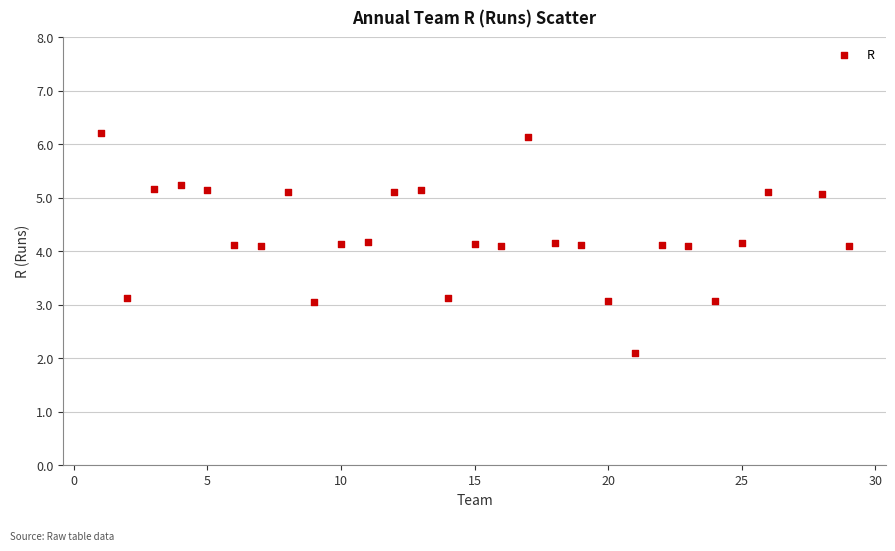

What is the range of Y values (max minus min)?

4.1